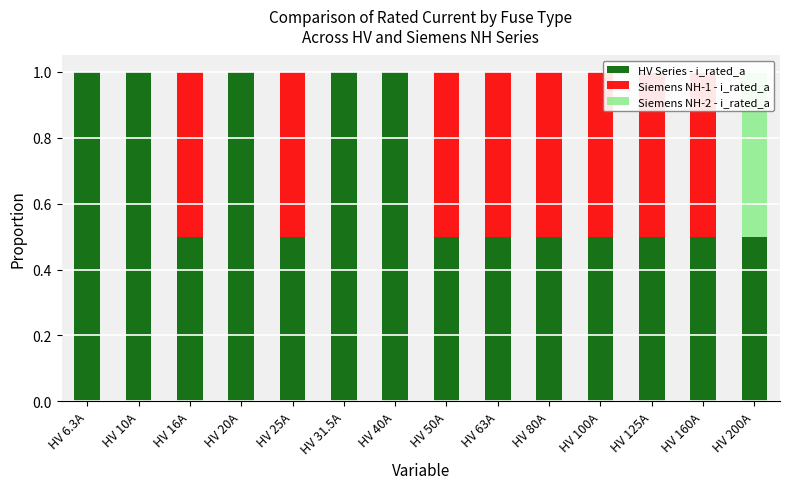

What is the difference between the maximum and minimum values in the Siemens NH-1 - i_rated_a series?

0.5